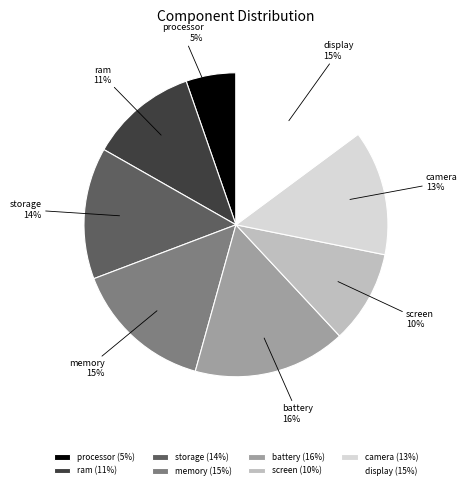

Which has a higher value, camera or battery?

battery